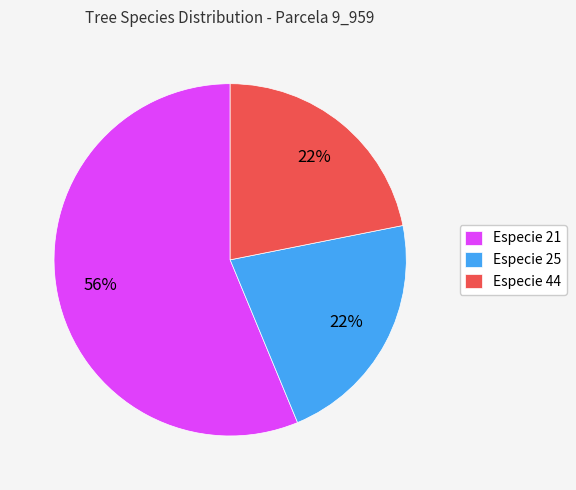

How many slices are in this pie chart?

3